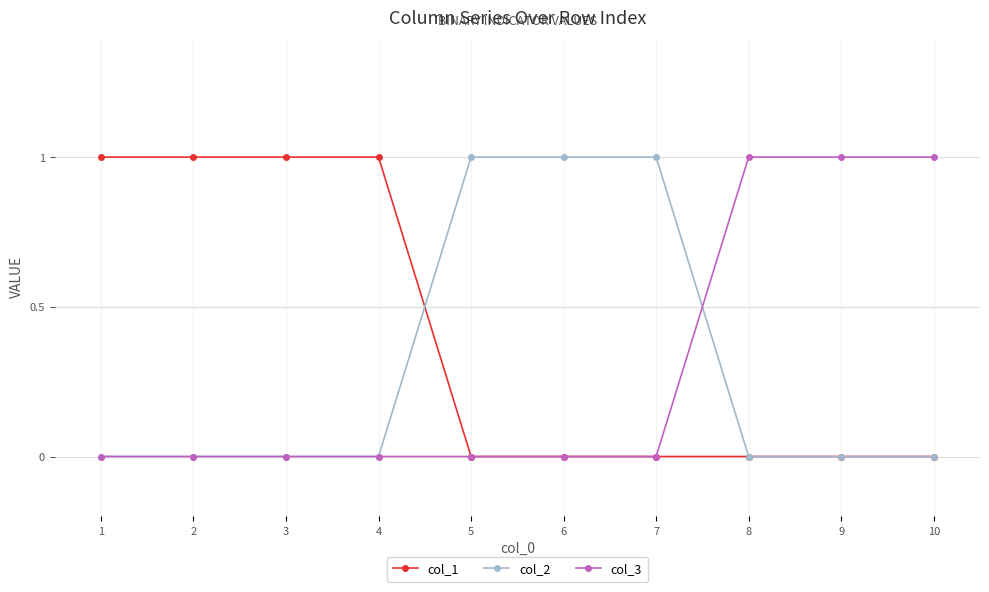

Which series has the largest total across all categories?

col_1